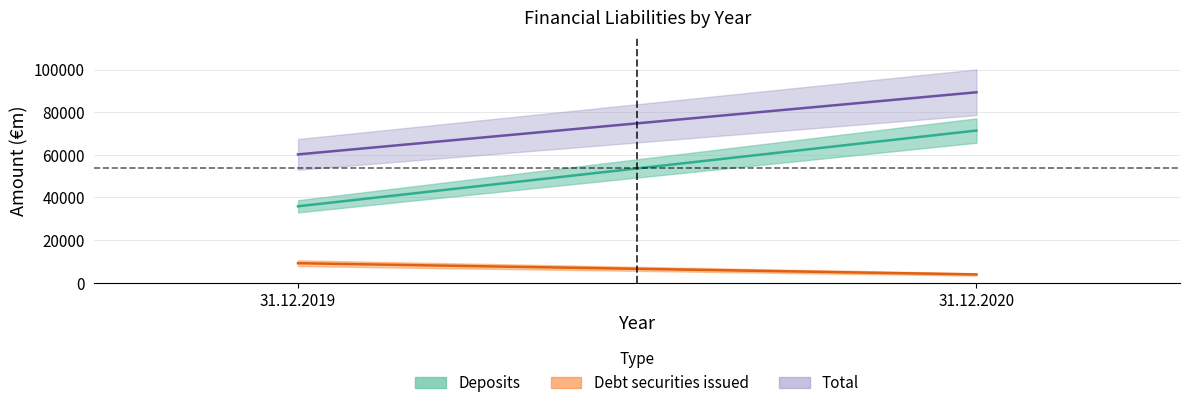

Reading left to right, transcribe all the data shown in this chart.

Deposits: 35817	71373
Debt securities issued: 9087	3817
Total: 60174	89342